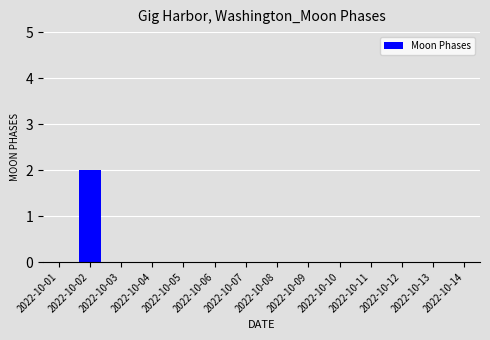

Reading left to right, what are all the values shown in this chart?

2022-10-01=0	2022-10-02=2	2022-10-03=0	2022-10-04=0	2022-10-05=0	2022-10-06=0	2022-10-07=0	2022-10-08=0	2022-10-09=0	2022-10-10=0	2022-10-11=0	2022-10-12=0	2022-10-13=0	2022-10-14=0